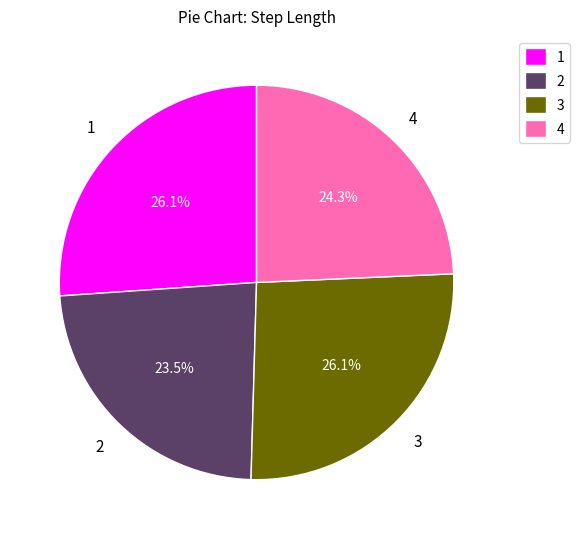

Do 3 and 1 together represent more than half of the pie?

Yes